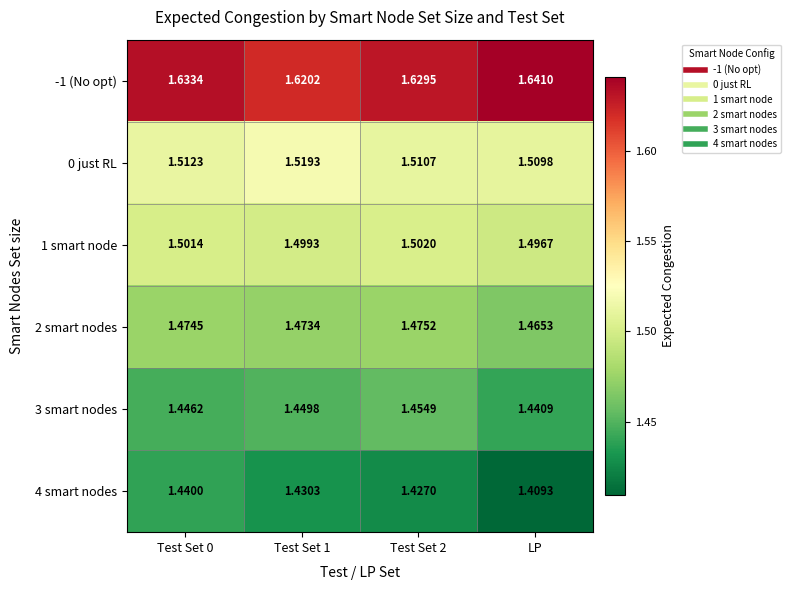

Which label corresponds to the smallest value in the chart?

LP